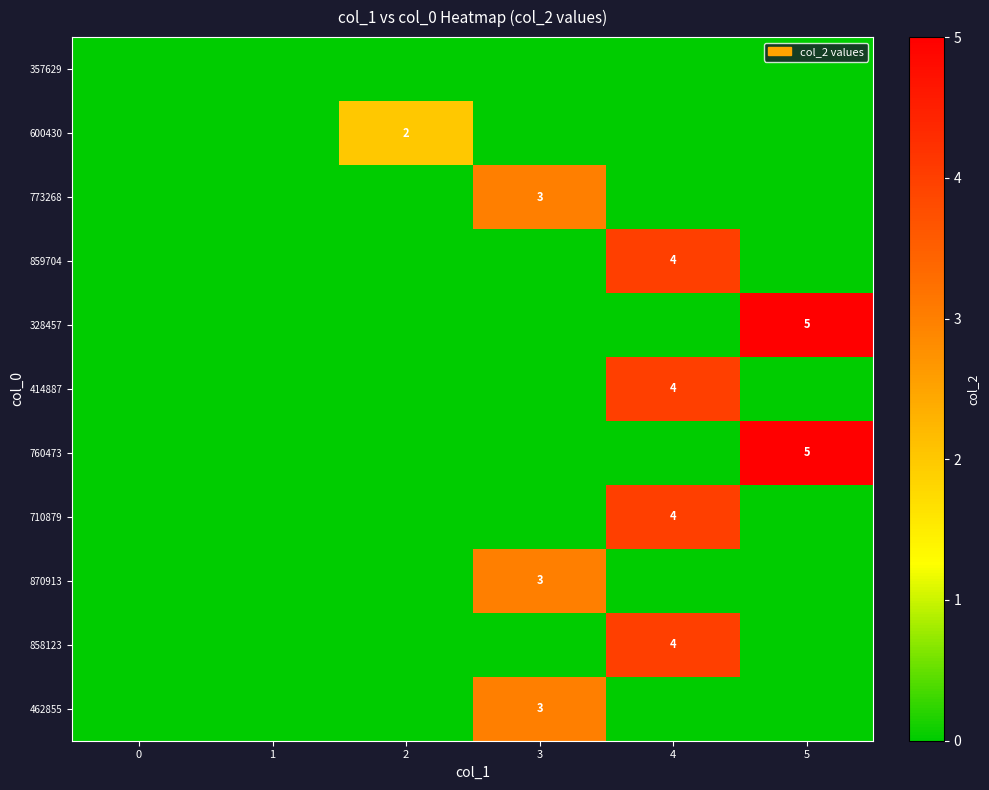

Is it true that 414887 equals 6 at 4?

False